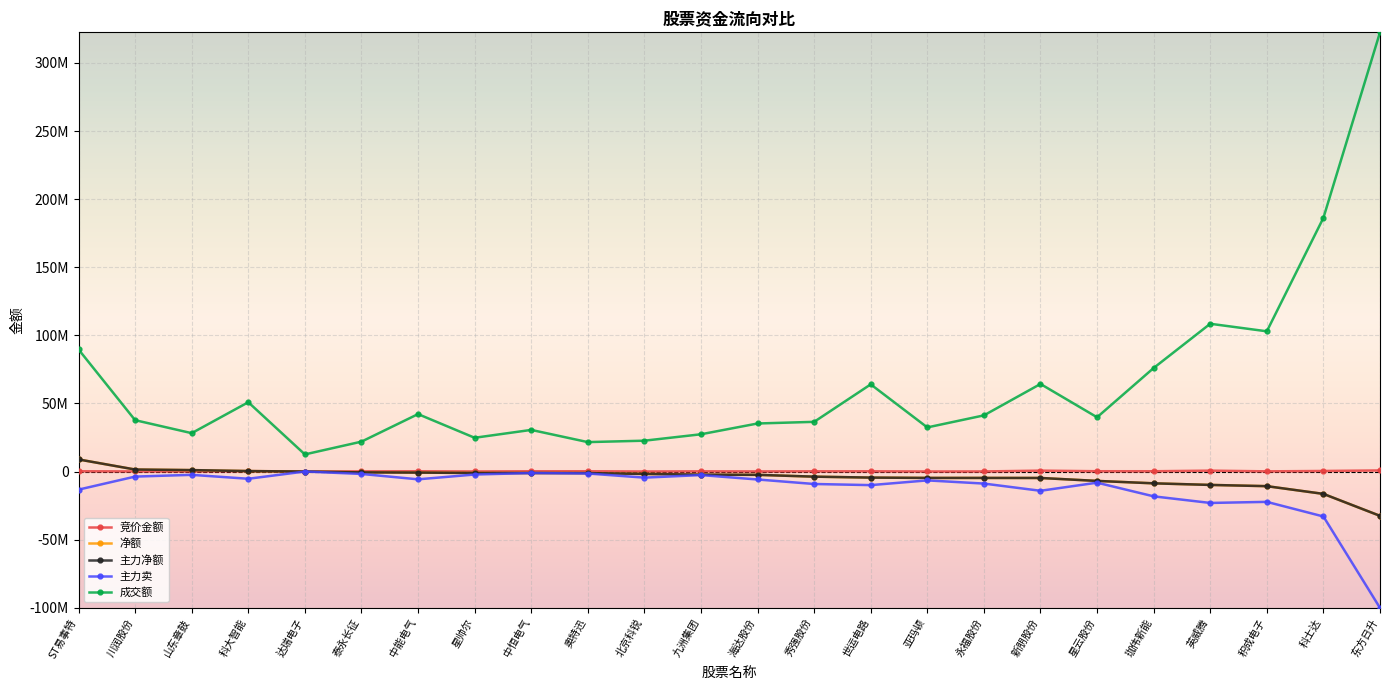

Rank the categories by 净额 value from lowest to highest.

东方日升, 科士达, 积成电子, 英威腾, 珈伟新能, 星云股份, 新朋股份, 永福股份, 亚玛顿, 世运电路, 秀强股份, 海达股份, 九洲集团, 北京科锐, 奥特迅, 中恒电气, 星帅尔, 中能电气, 泰永长征, 达瑞电子, 科大智能, 山东章鼓, 川润股份, ST易事特